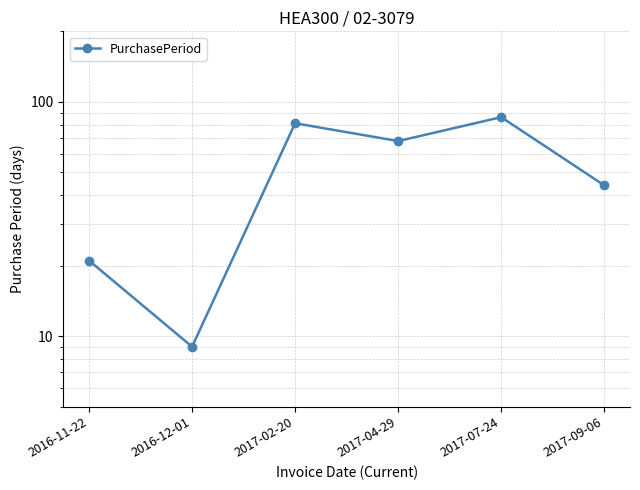

List the labels in order of value, largest first.

2017-07-24, 2017-02-20, 2017-04-29, 2017-09-06, 2016-11-22, 2016-12-01